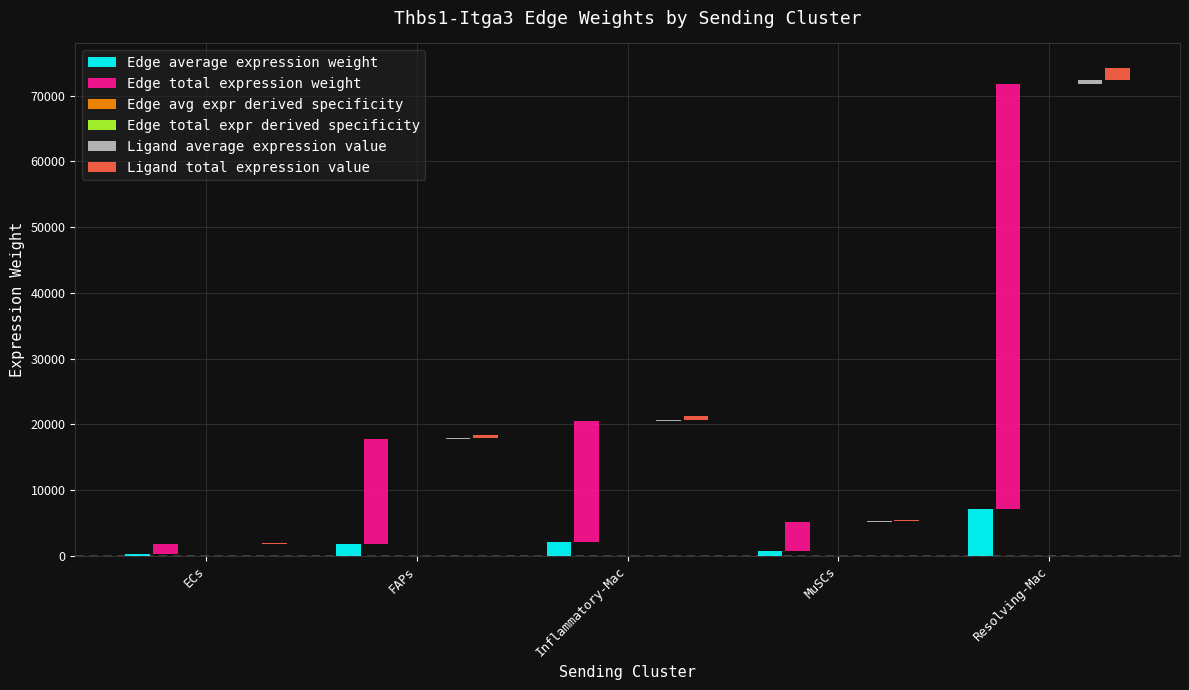

At which category is the sum across all series the highest?

Resolving-Mac